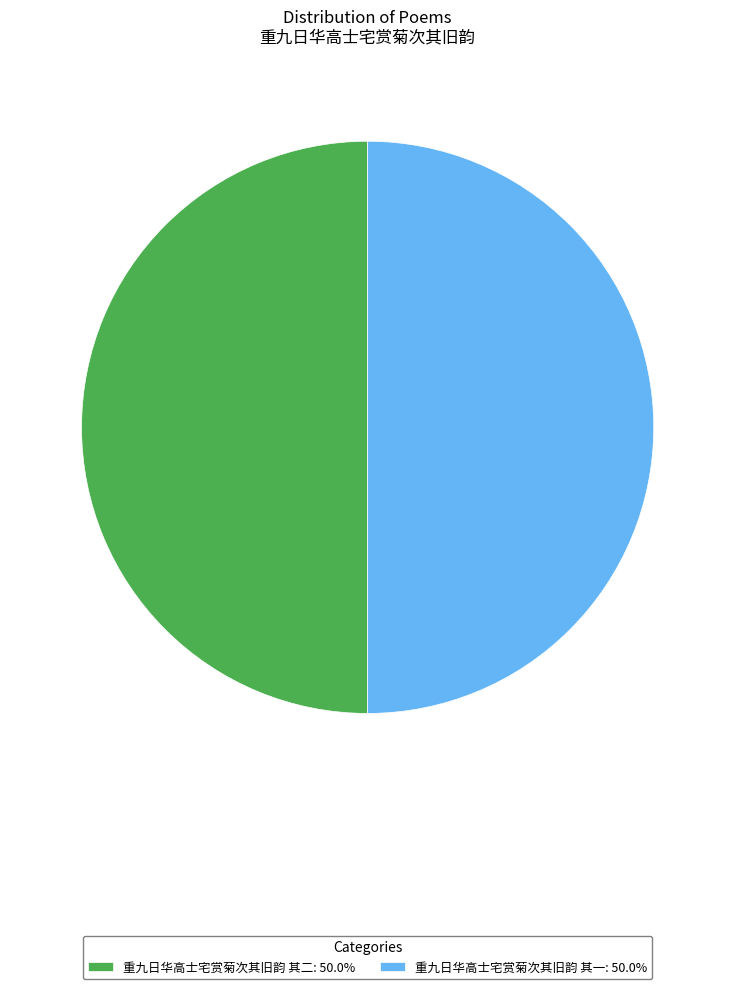

Do 重九日华高士宅赏菊次其旧韵 其二: 50.0% and 重九日华高士宅赏菊次其旧韵 其一: 50.0% together represent more than half of the pie?

Yes